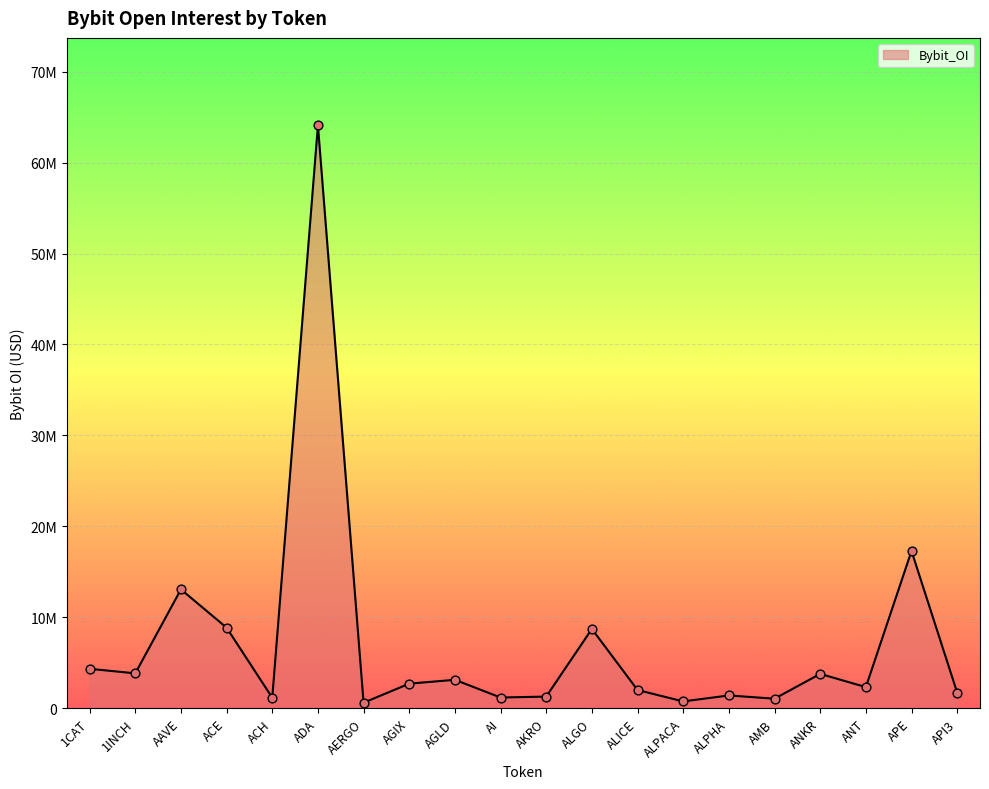

What is the change in value from AGIX to ALPACA?

-1950763